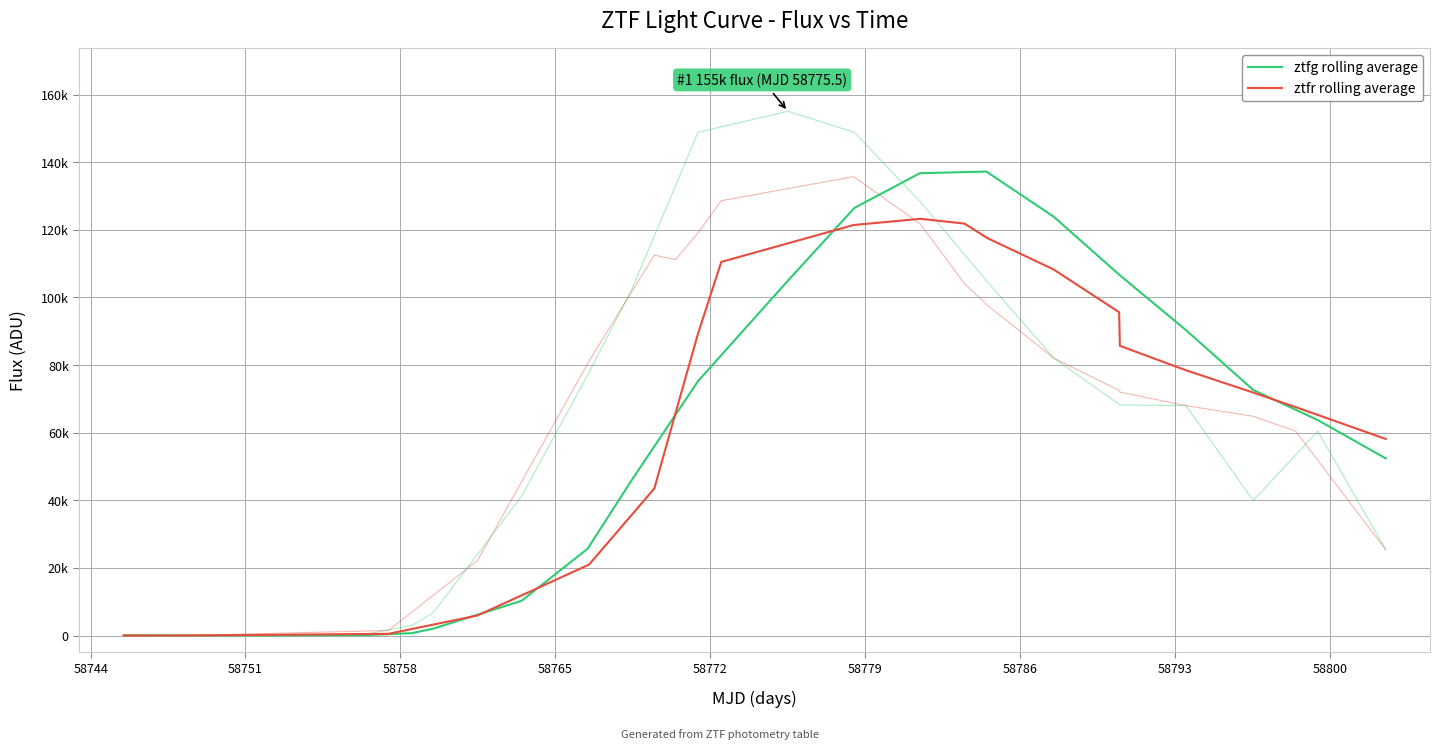

Between 58772 and 58765, which is larger?

58772